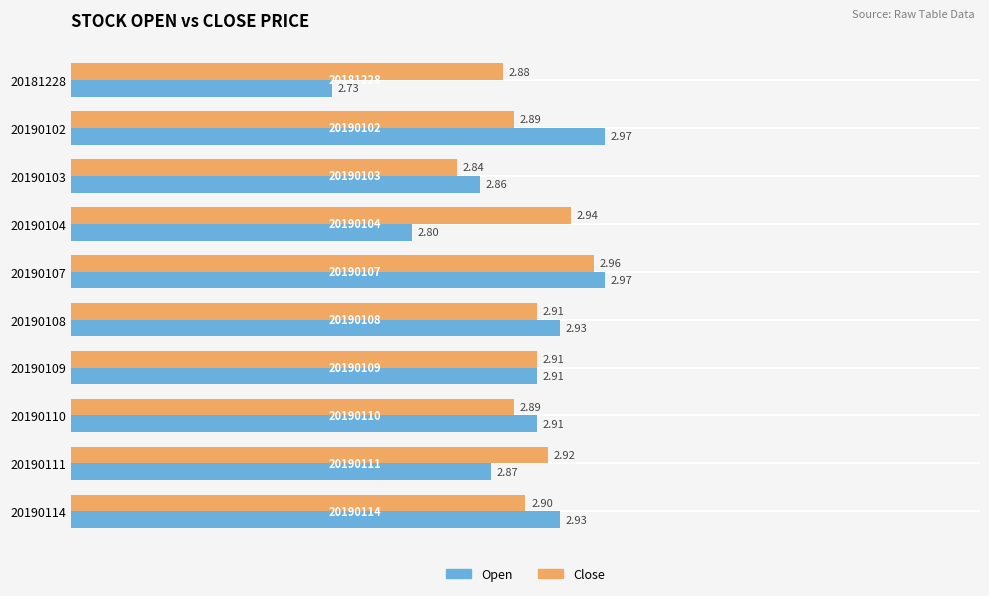

What is the average value of the Close series?

2.9